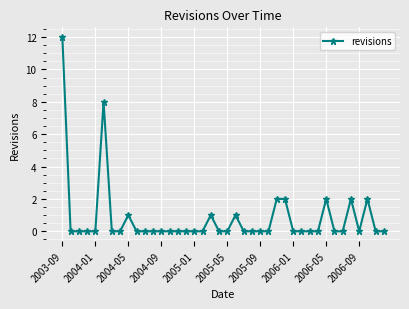

What is the greatest value displayed?

12